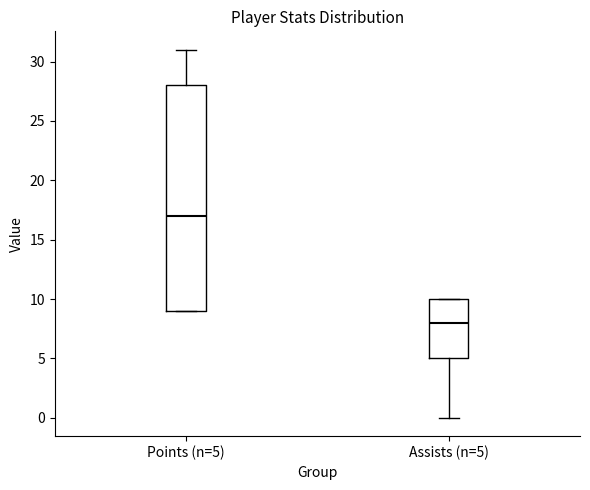

Where does the median line of the box for Points (n=5) sit on the y-axis? The values are not printed on the chart, so give them approximately, as read against the axis.

17